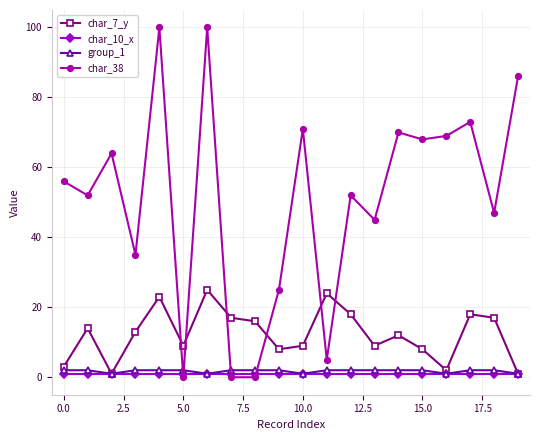

Which series has the largest range (max minus min)?

char_38